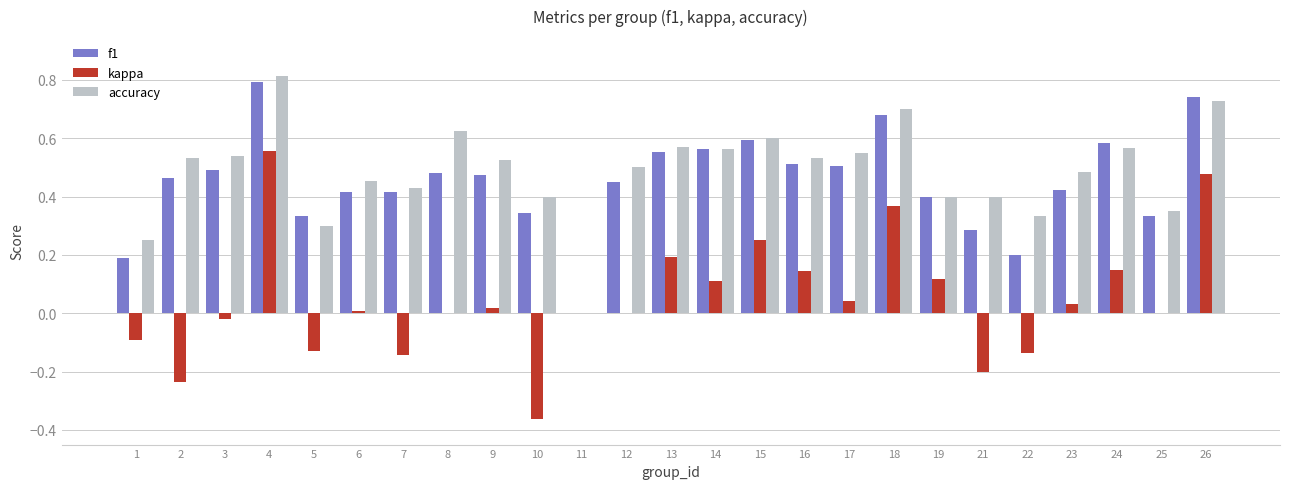

Is it true that accuracy equals 0.6 at 24?

True